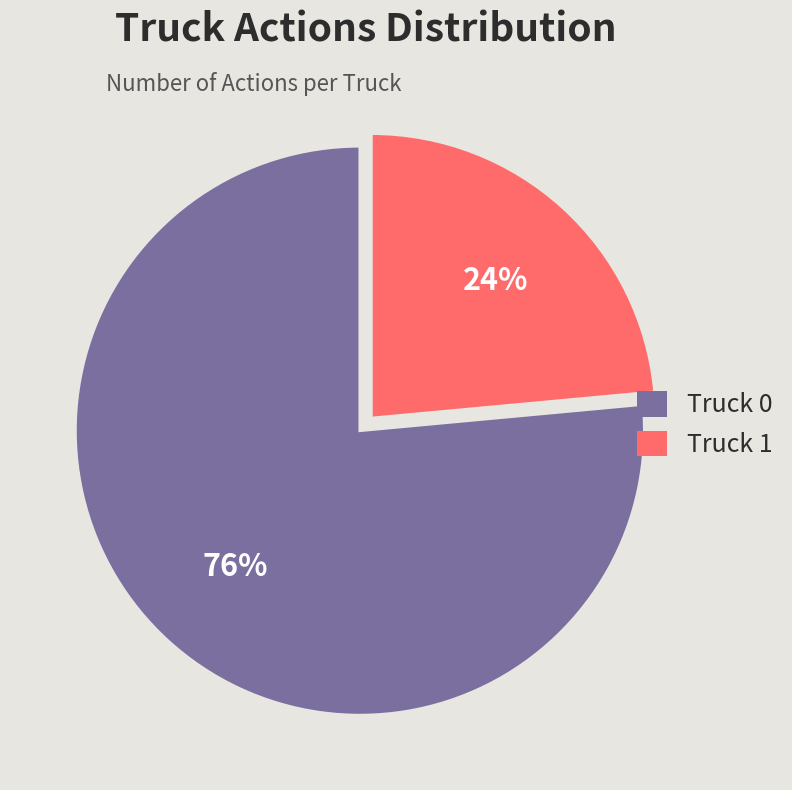

How many segments does this pie chart have?

2